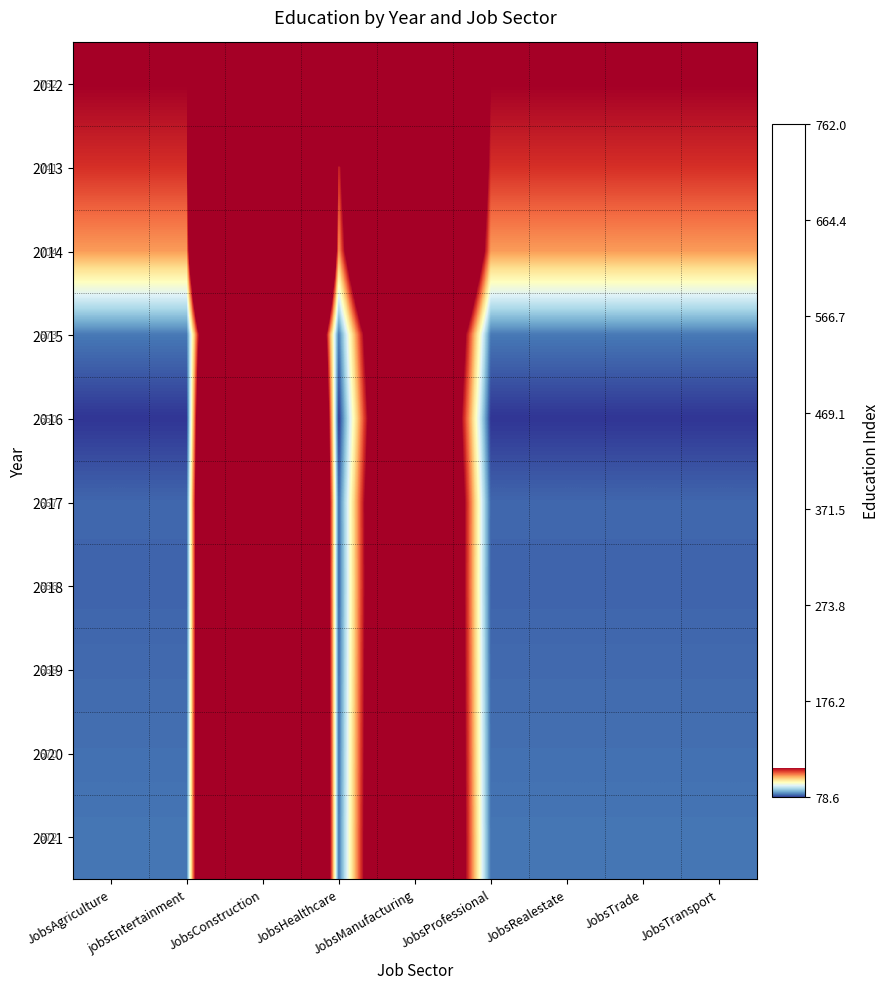

Which series has the largest range (max minus min)?

2012